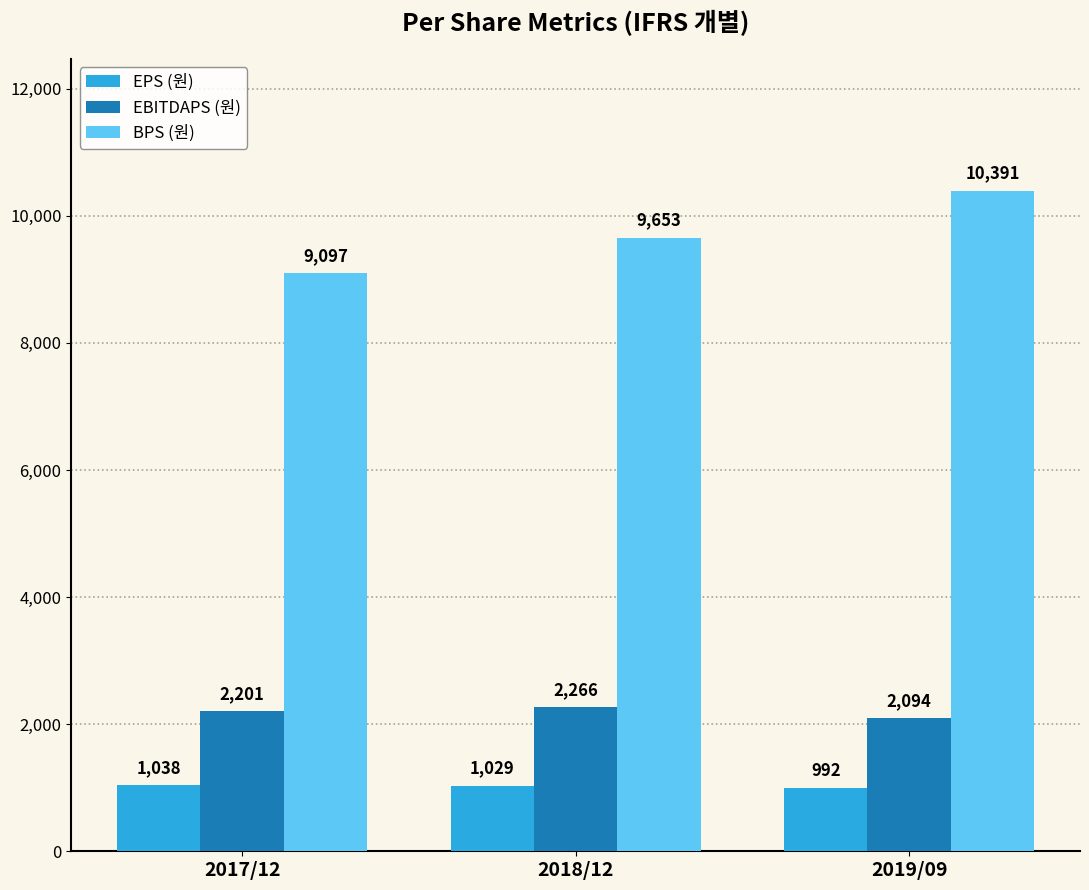

What is the difference between the highest and lowest values at 2017/12?

8059